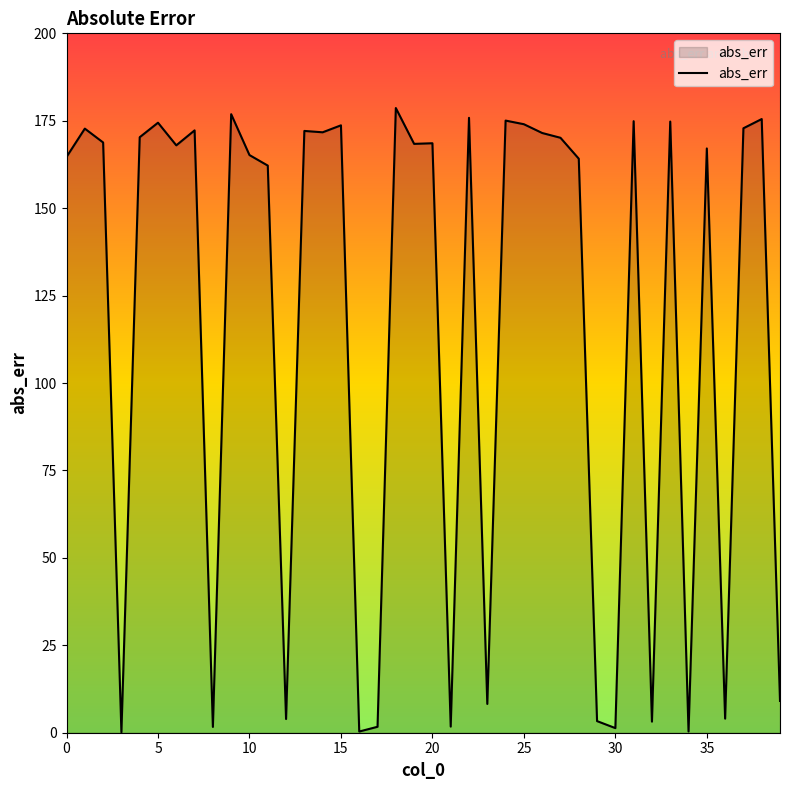

What is the greatest value displayed?

178.6